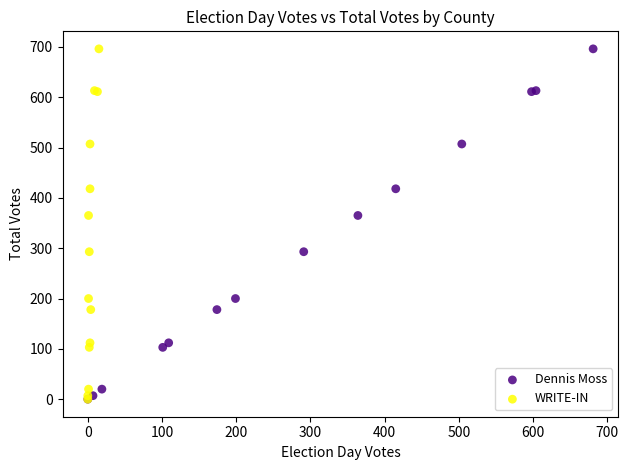

What are all the series names shown in the legend?

Dennis Moss, WRITE-IN